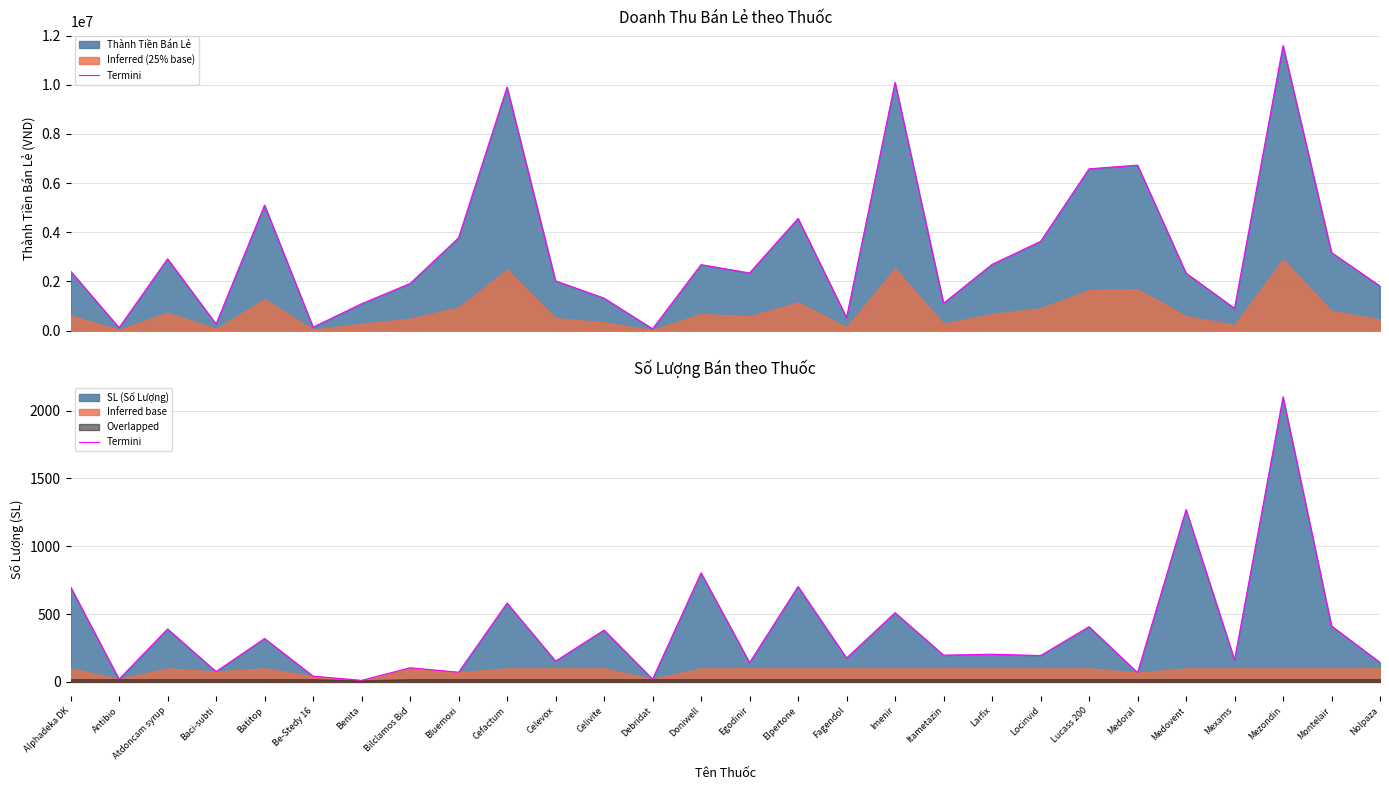

Between Elpertone and Lucass 200, which is larger?

Elpertone